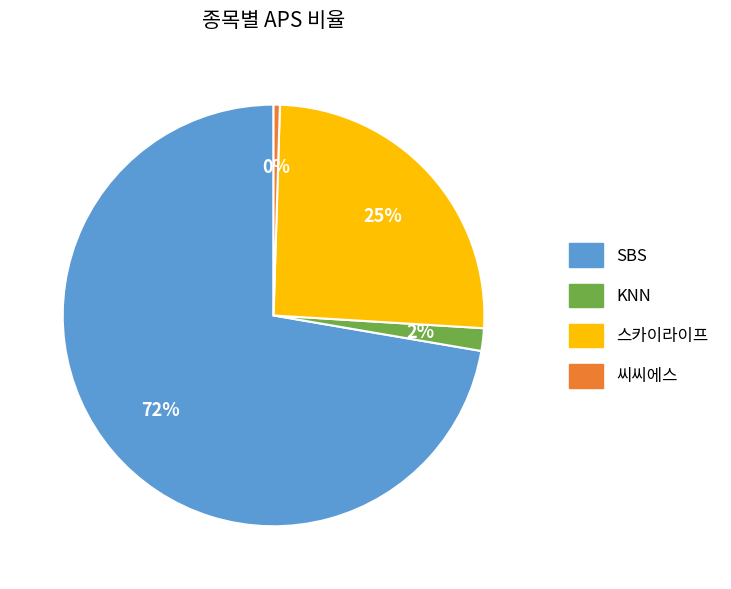

How many slices are in this pie chart?

4